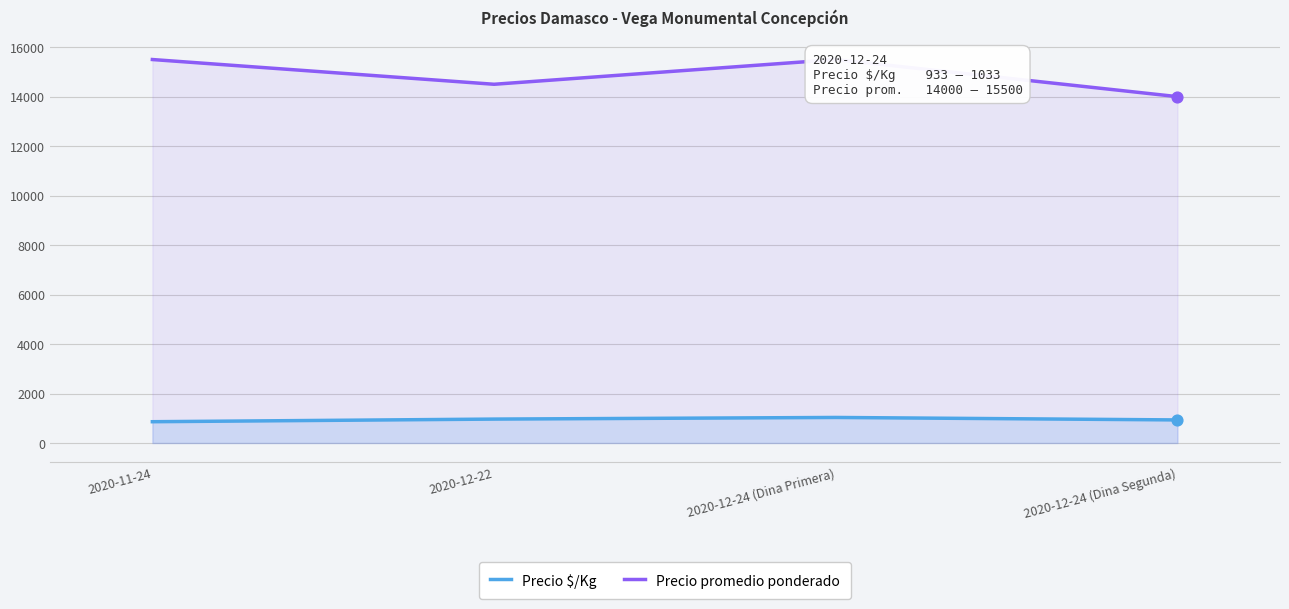

Which series has the largest total across all categories?

Precio promedio ponderado